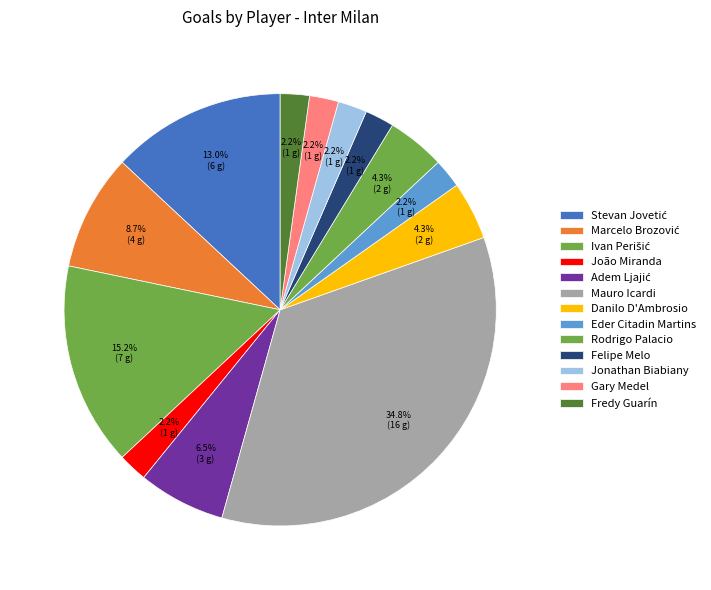

Count the number of slices in the pie.

13